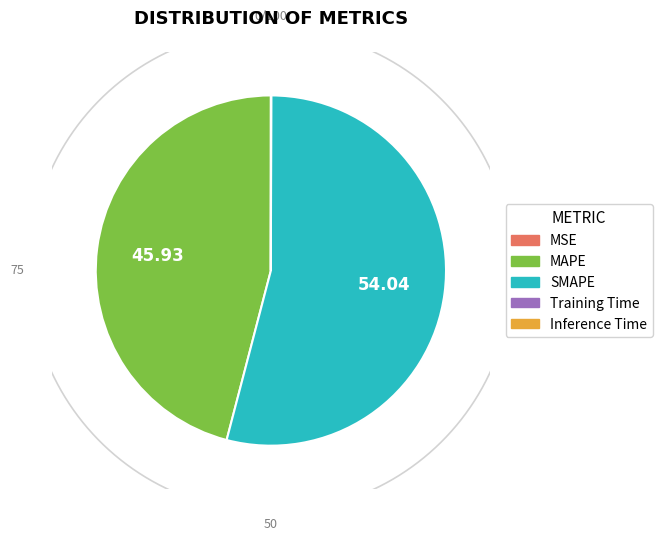

To the nearest percent, what is the average slice percentage?

20%